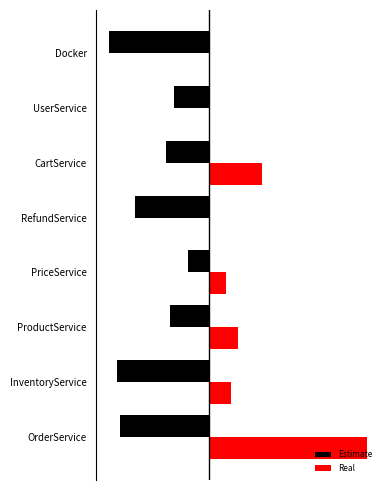

What are all the series names shown in the legend?

Estimate, Real